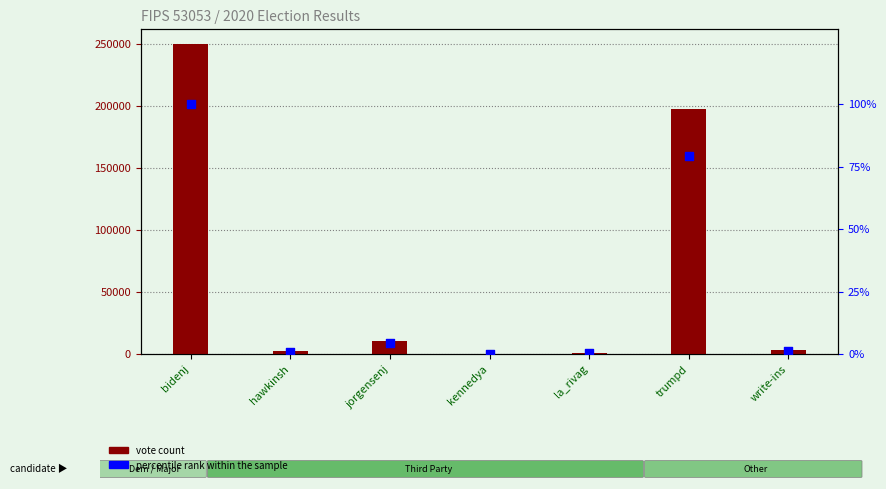

Which series has the largest Y range (max minus min)?

vote count